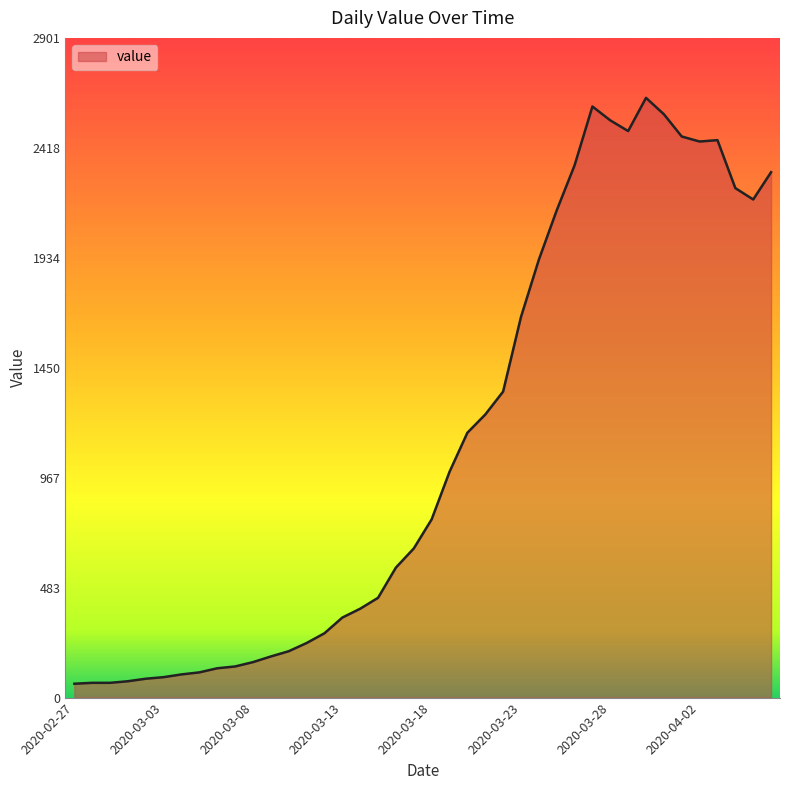

What is the difference between the second highest and second lowest values?

2535